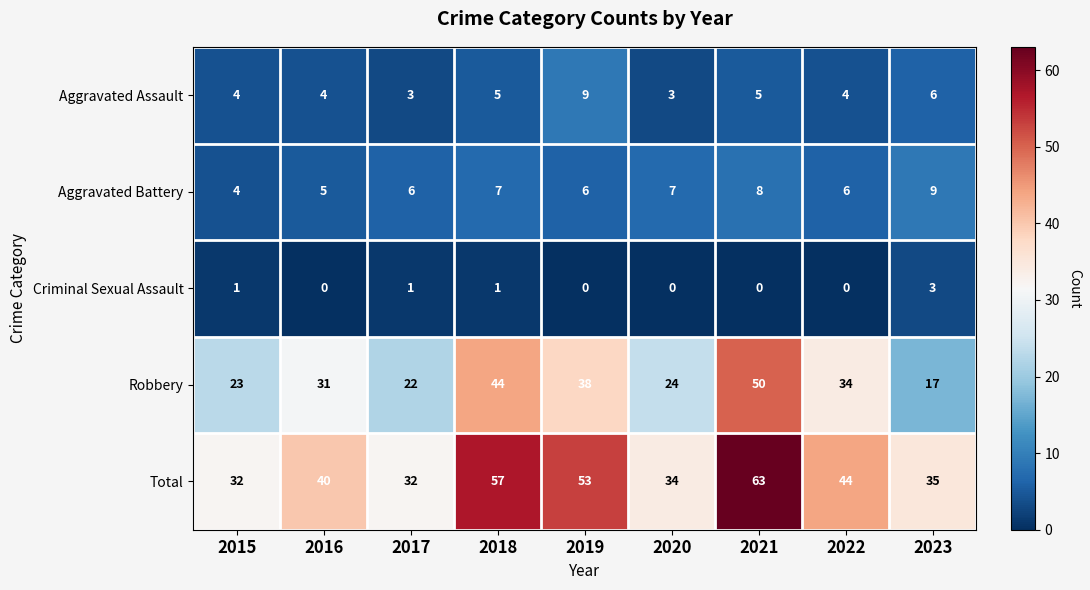

What is the spread (max minus min) of values at 2018?

56